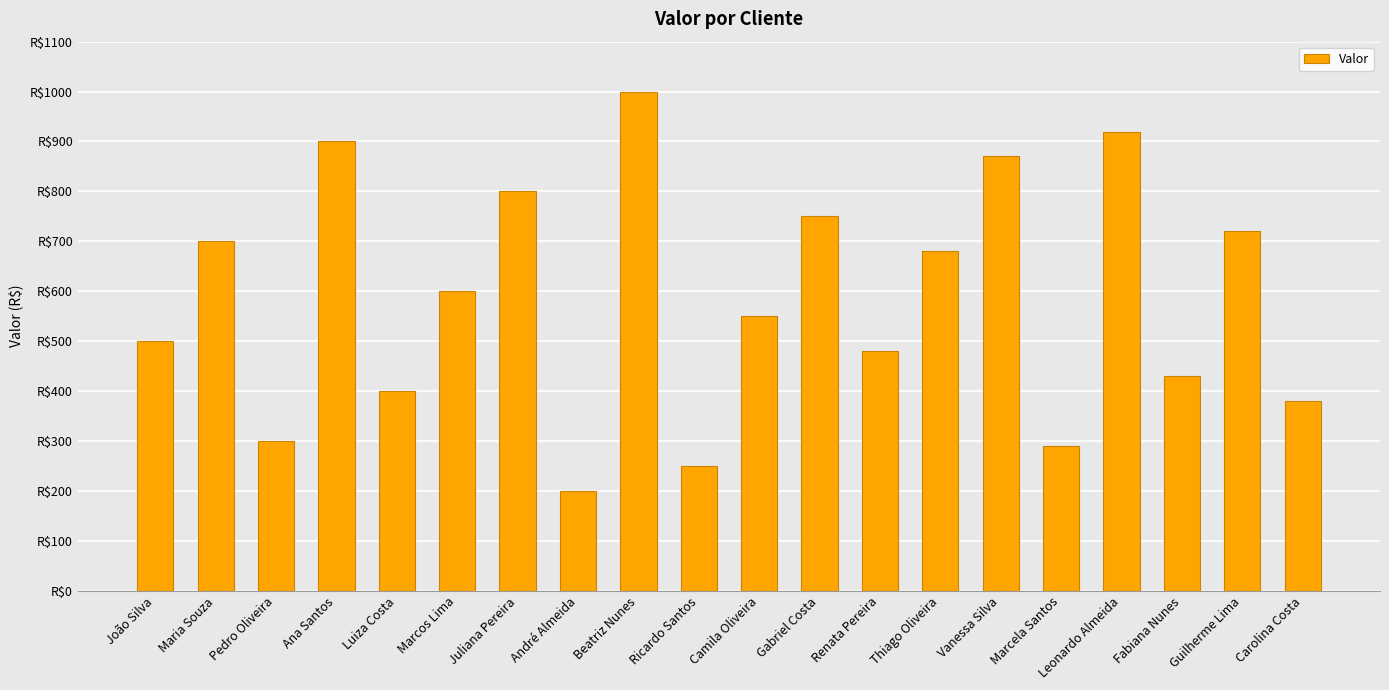

Rank the categories by value from highest to lowest.

Beatriz Nunes, Leonardo Almeida, Ana Santos, Vanessa Silva, Juliana Pereira, Gabriel Costa, Guilherme Lima, Maria Souza, Thiago Oliveira, Marcos Lima, Camila Oliveira, João Silva, Renata Pereira, Fabiana Nunes, Luiza Costa, Carolina Costa, Pedro Oliveira, Marcela Santos, Ricardo Santos, André Almeida